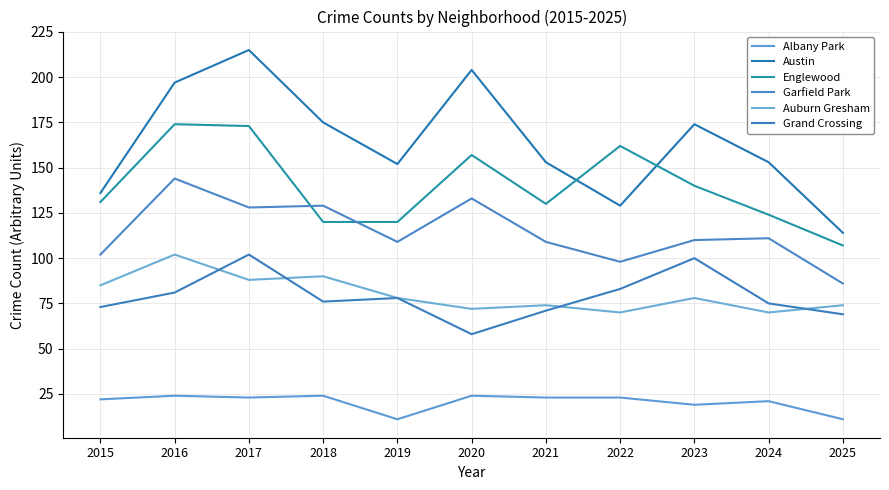

What is the lowest value of the Englewood series?

107